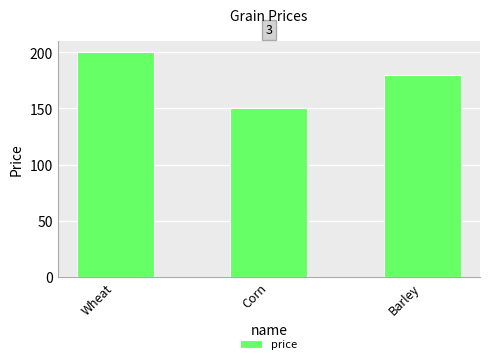

What is the change in value from Wheat to Barley?

-20